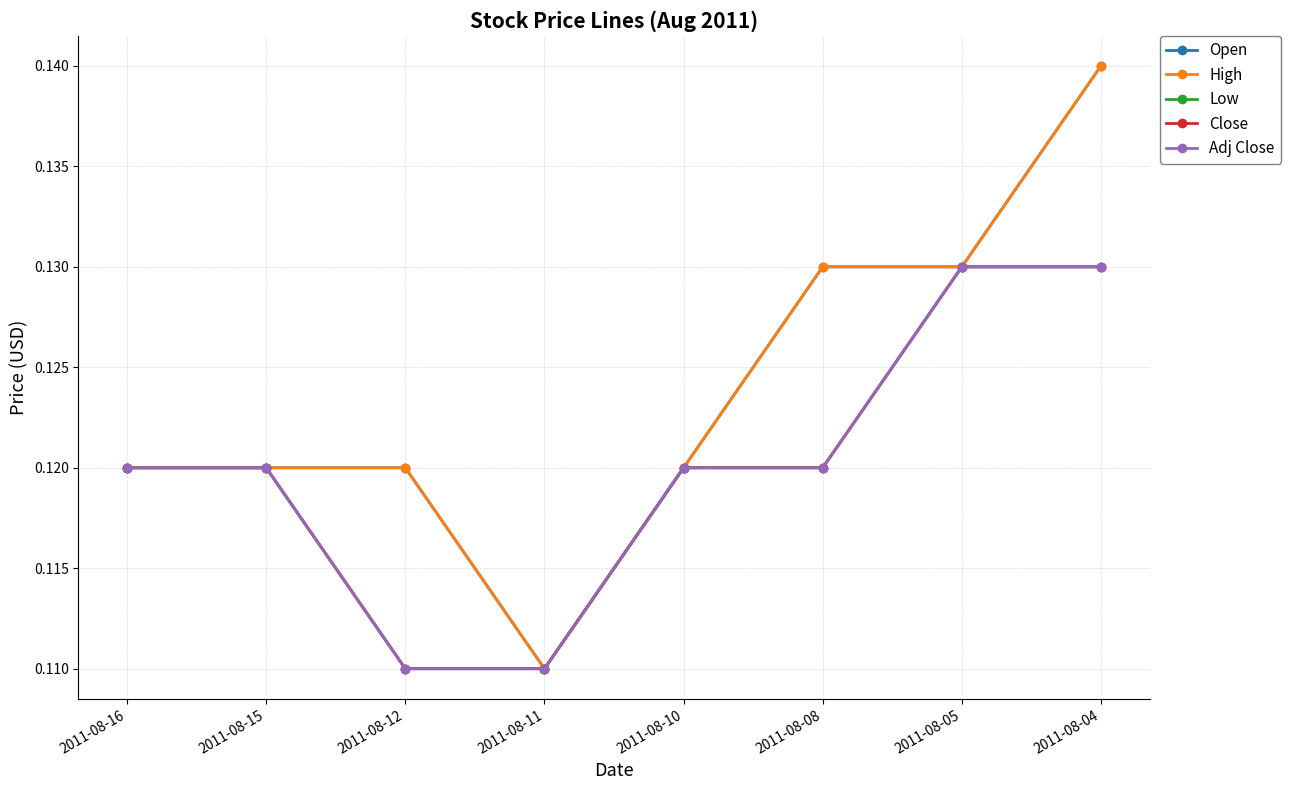

Rank the categories by Low value from lowest to highest.

2011-08-12, 2011-08-11, 2011-08-16, 2011-08-15, 2011-08-10, 2011-08-08, 2011-08-05, 2011-08-04